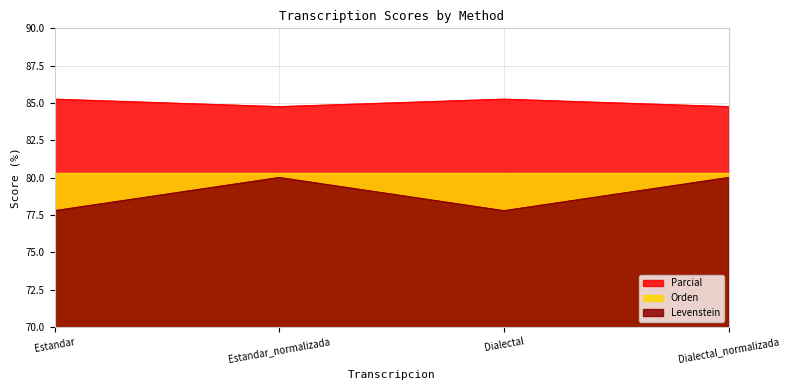

What is the difference between the second highest and minimum values in the Levenstein series?

2.2